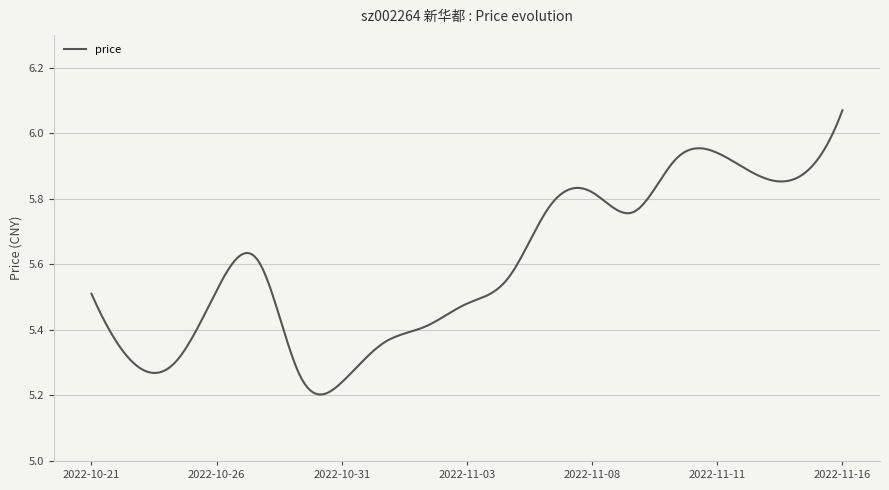

What is the sum of all values?

1679.2